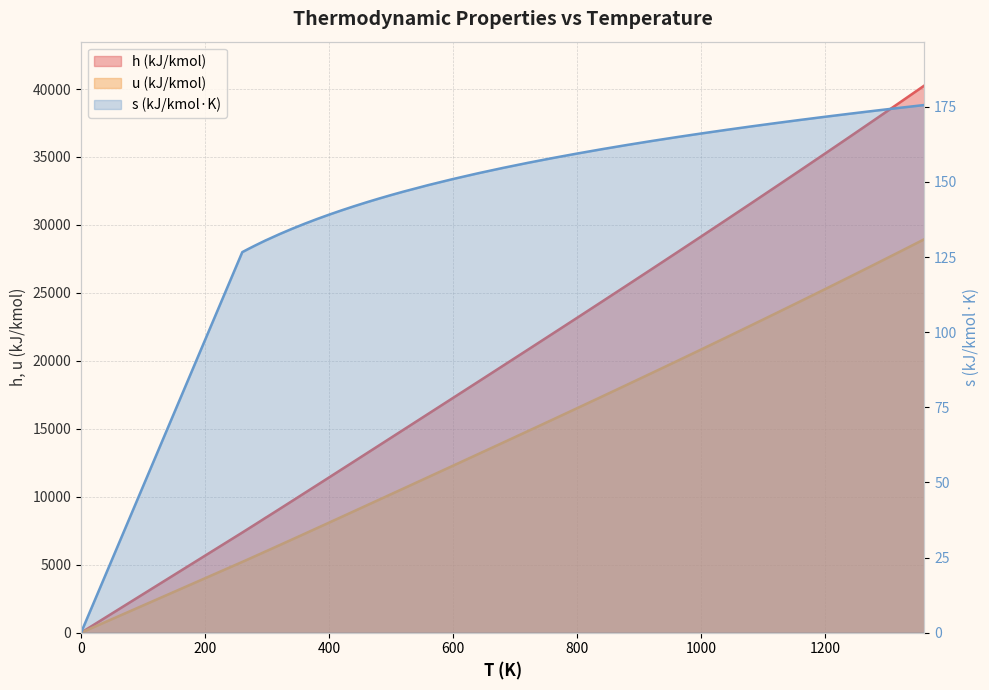

The h series shows 23171.0 at 800. True or false?

True